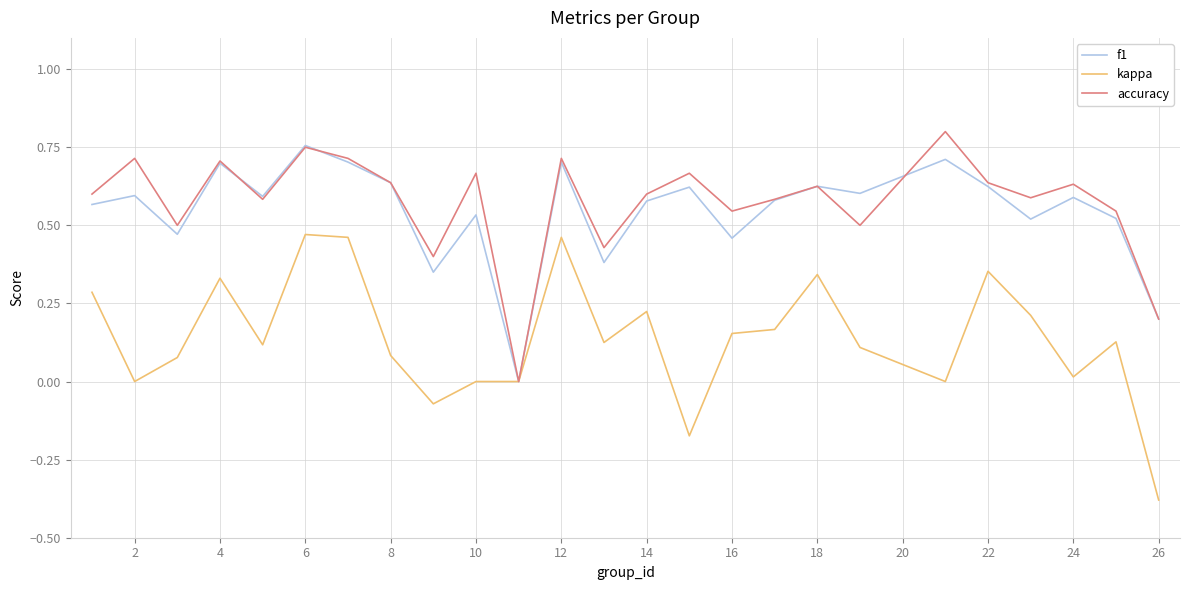

Which series has the largest total across all categories?

accuracy